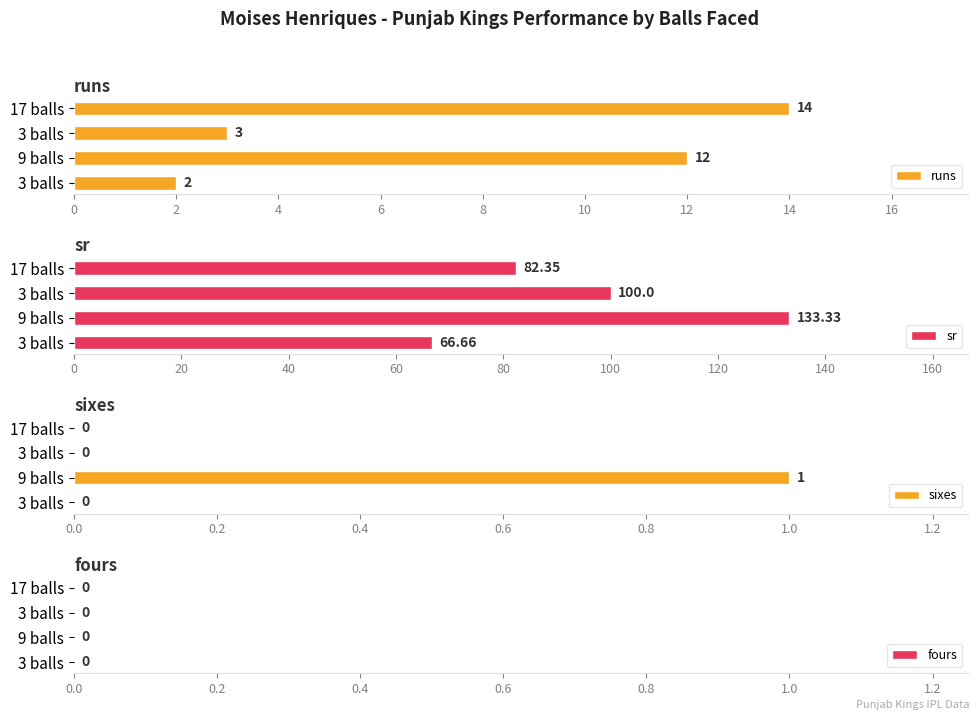

Which series has the largest total across all categories?

sr